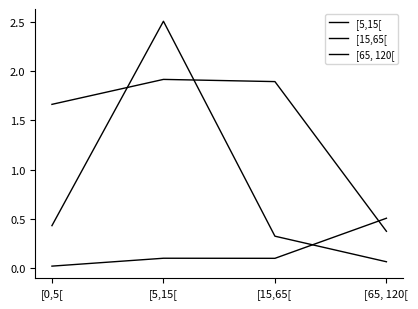

Is this an area chart (filled region under the line)?

No